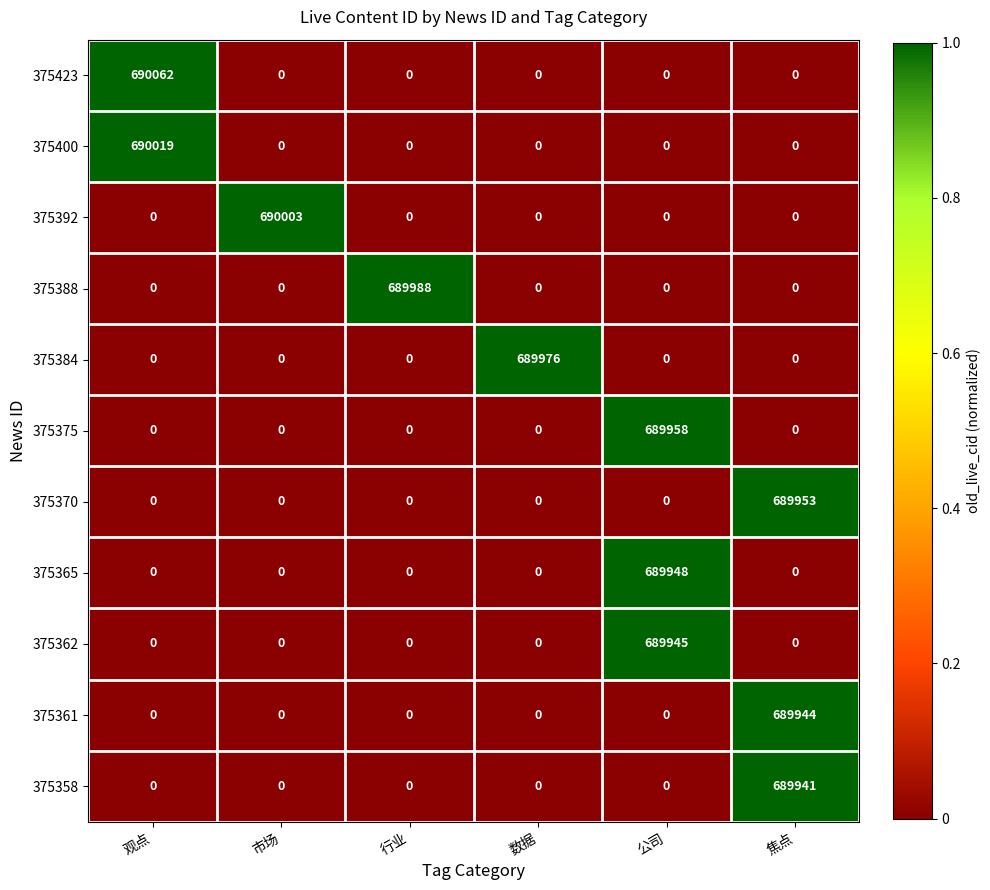

The value of 375365 at 观点 is -398578. True or false?

False